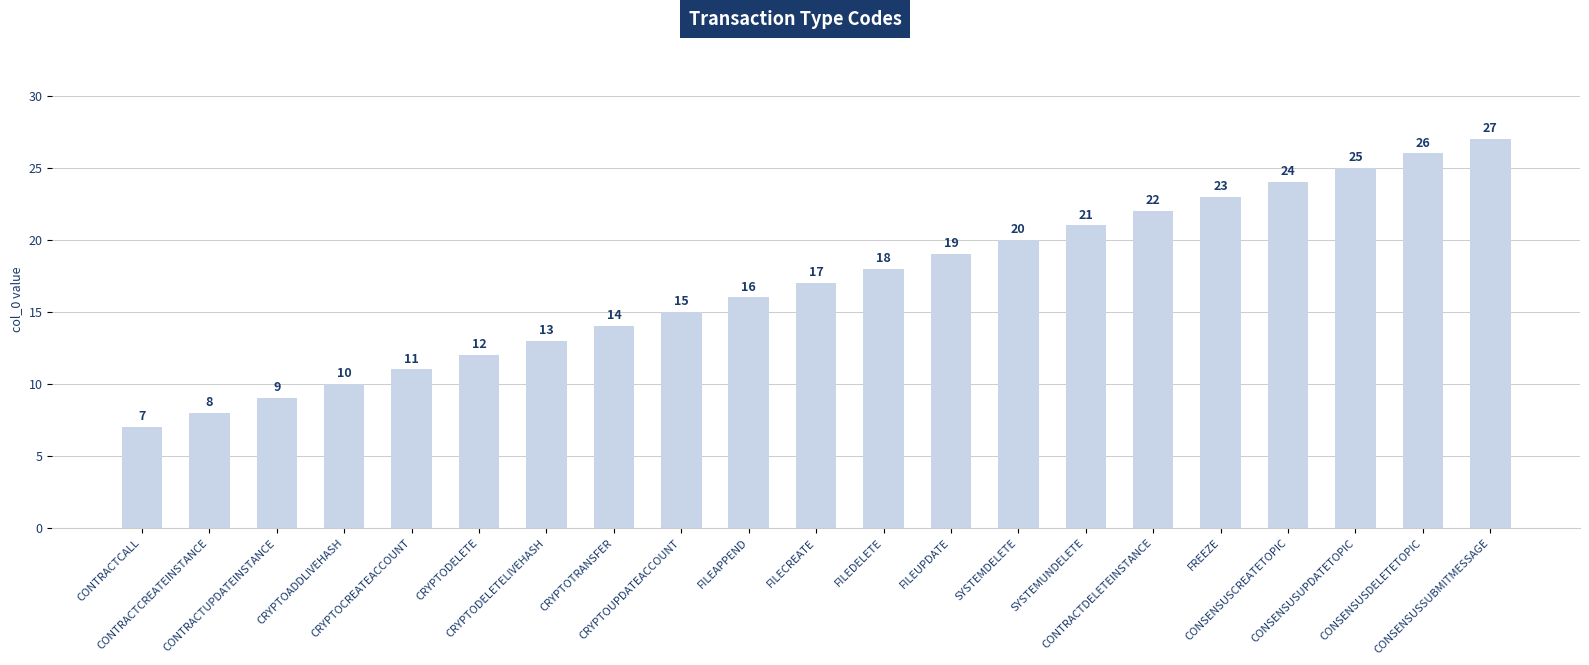

List the labels in order of value, largest first.

CONSENSUSSUBMITMESSAGE, CONSENSUSDELETETOPIC, CONSENSUSUPDATETOPIC, CONSENSUSCREATETOPIC, FREEZE, CONTRACTDELETEINSTANCE, SYSTEMUNDELETE, SYSTEMDELETE, FILEUPDATE, FILEDELETE, FILECREATE, FILEAPPEND, CRYPTOUPDATEACCOUNT, CRYPTOTRANSFER, CRYPTODELETELIVEHASH, CRYPTODELETE, CRYPTOCREATEACCOUNT, CRYPTOADDLIVEHASH, CONTRACTUPDATEINSTANCE, CONTRACTCREATEINSTANCE, CONTRACTCALL